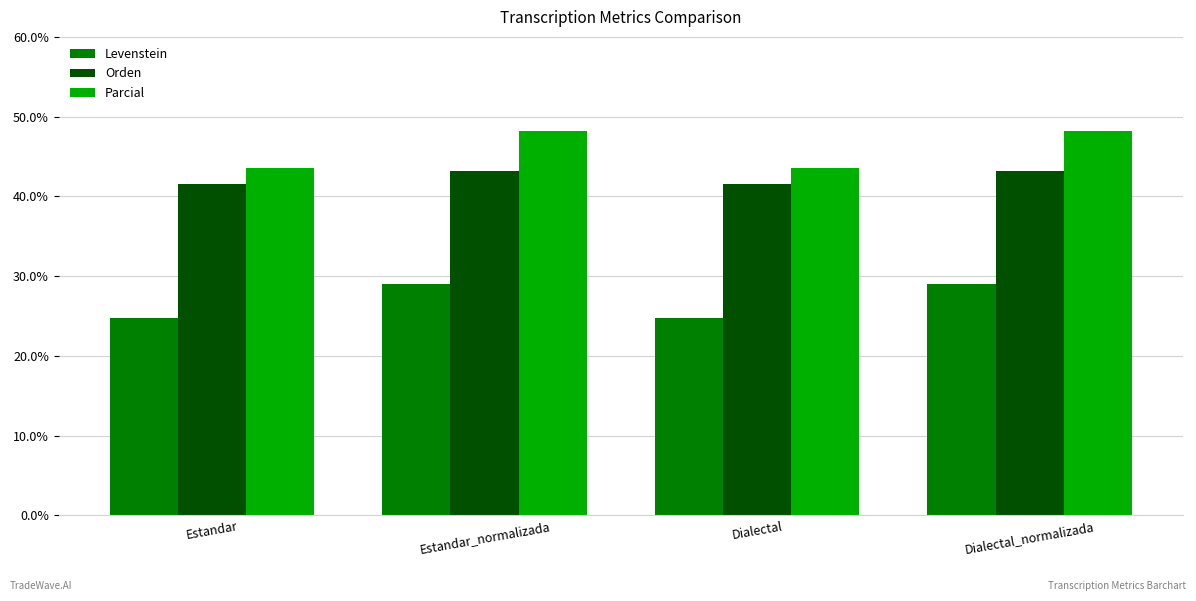

How many categories are shown in the chart?

4